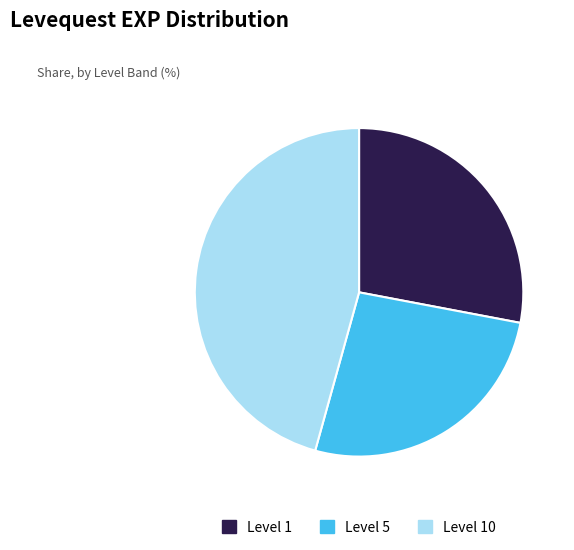

Approximately how many times larger is the value at Level 5 compared to Level 1?

0.9